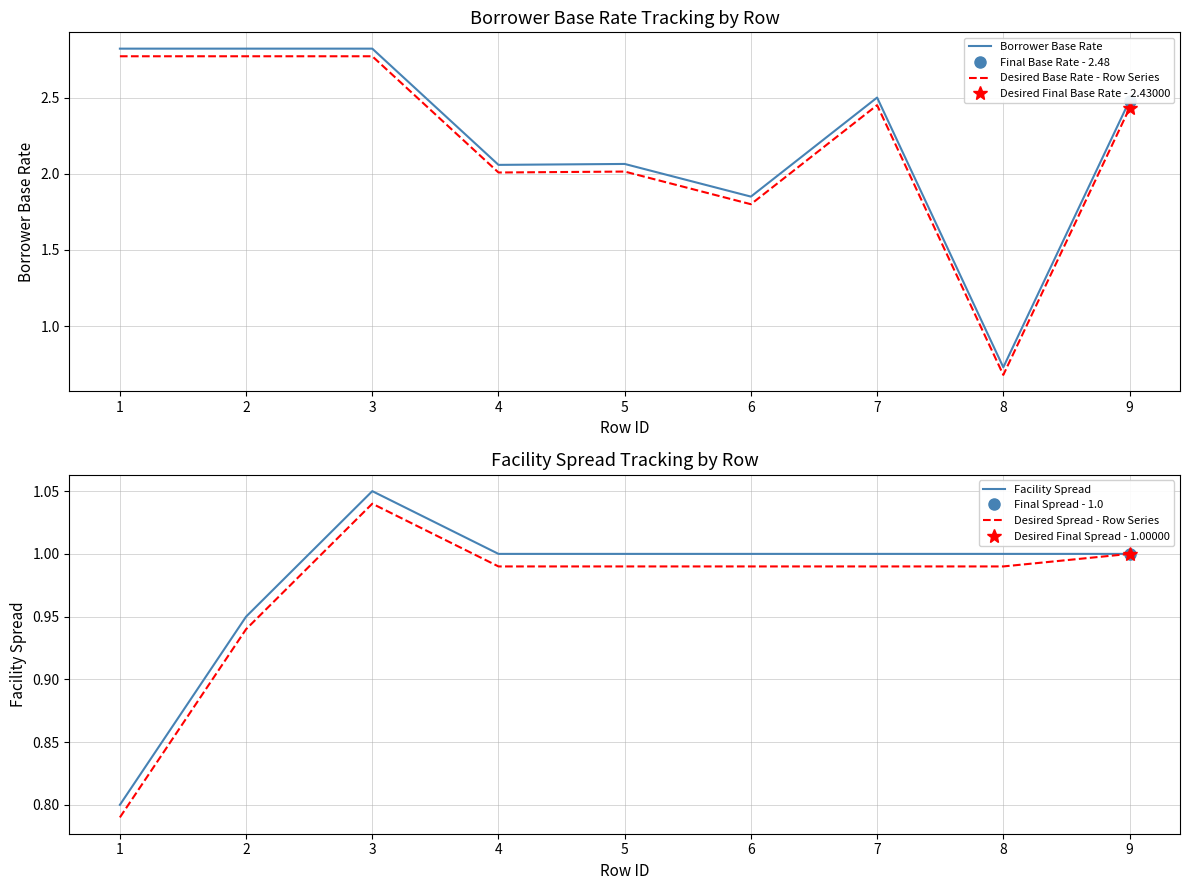

What is the minimum value for Desired Base Rate - Row Series?

0.7